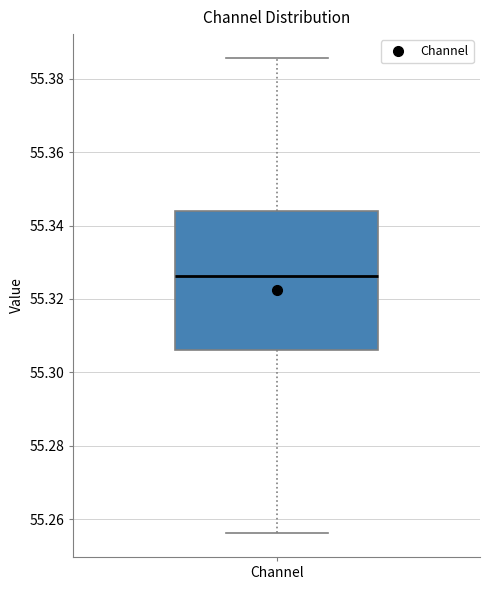

Where does the upper whisker of the box for Channel end on the y-axis? The values are not printed on the chart, so give them approximately, as read against the axis.

55.386